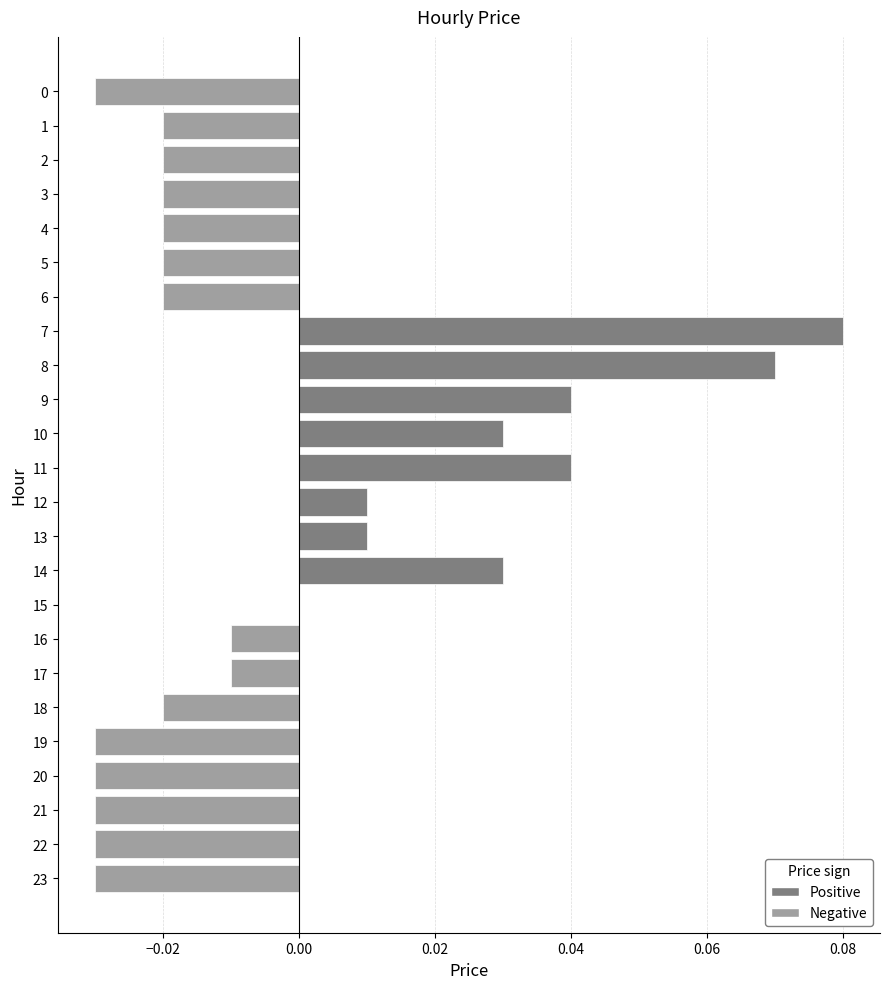

At which category does the chart reach its peak across all series?

7